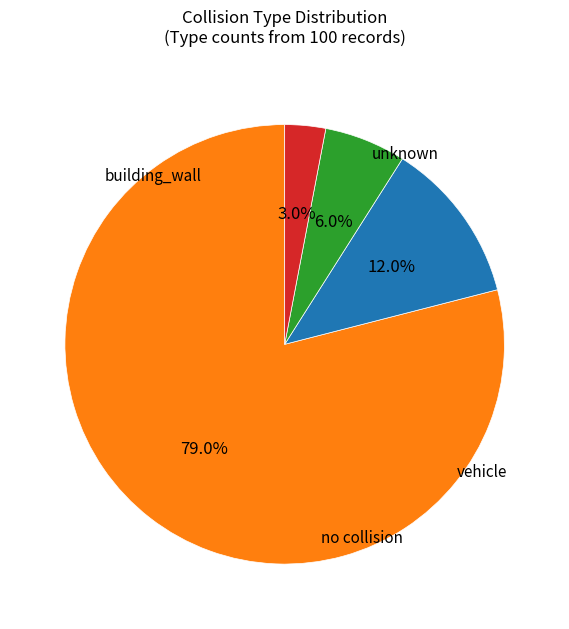

What is the largest slice in the pie chart?

building_wall